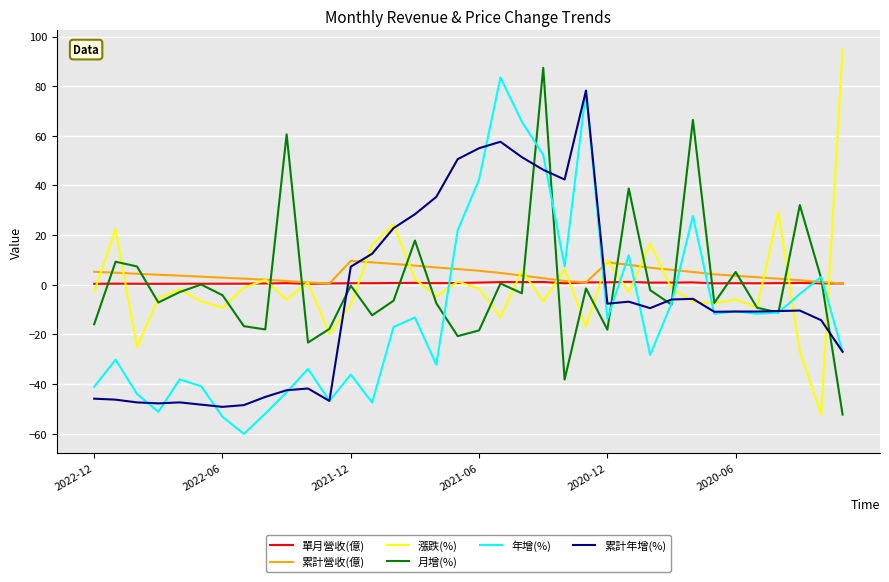

True or false: 月增(%) and 累計營收(億) intersect in this chart.

True